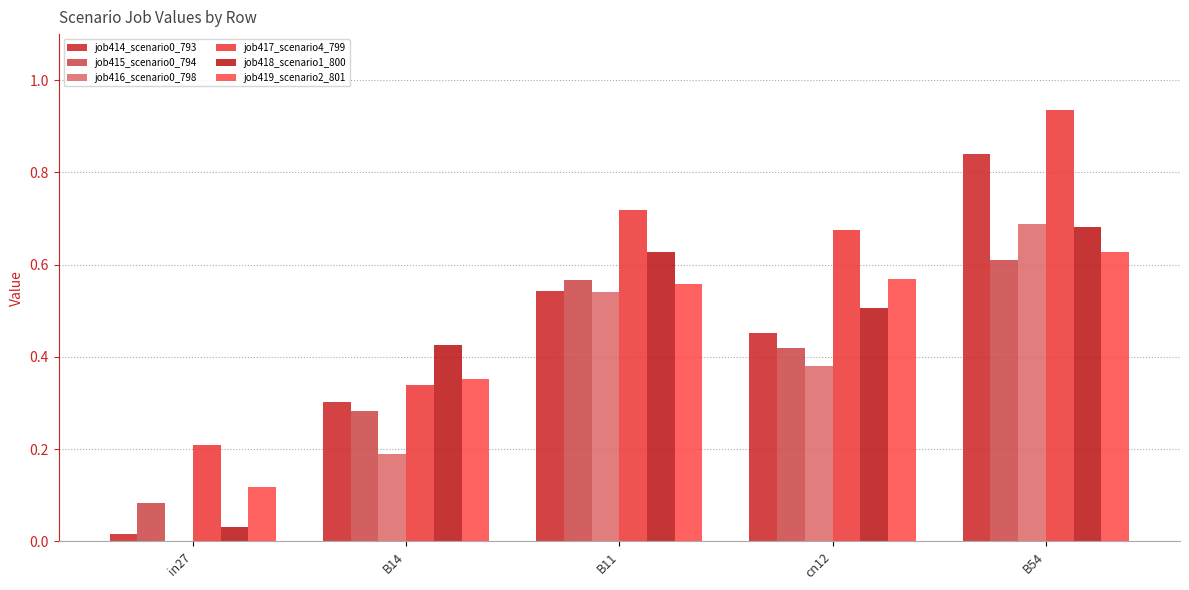

What position from the left is B11?

3